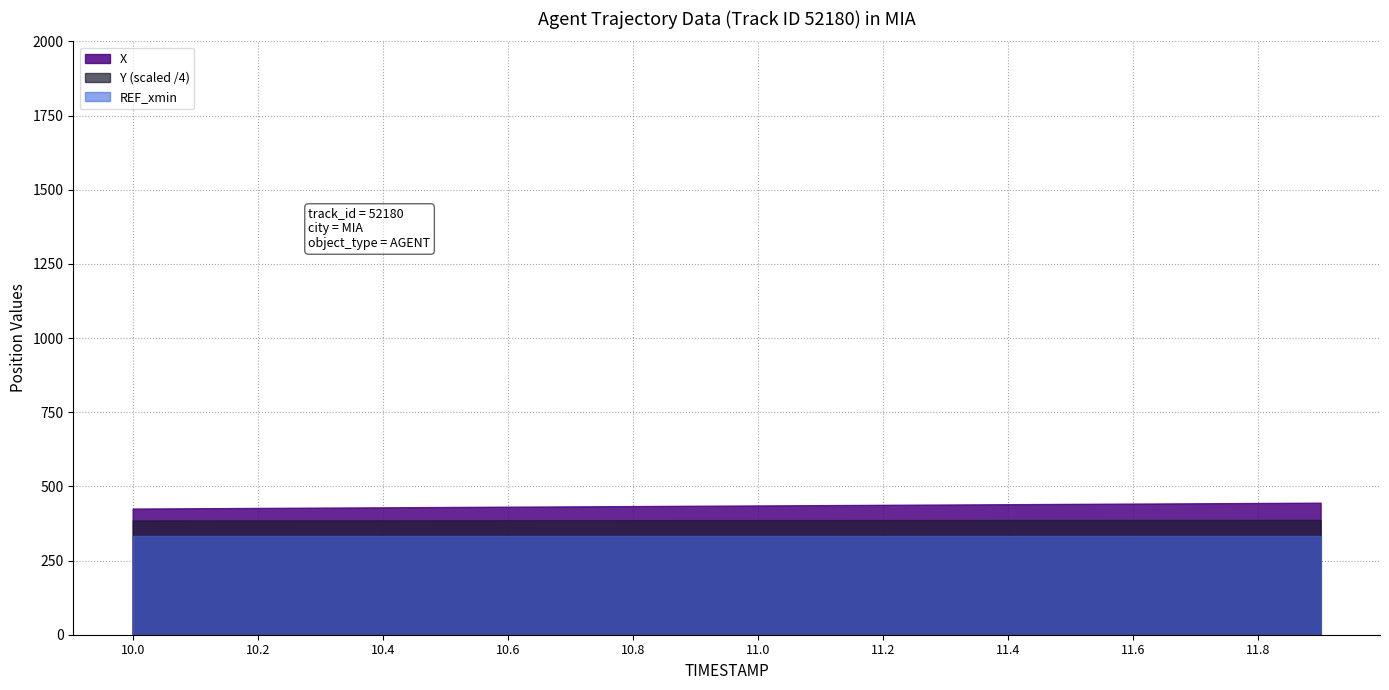

Is the value of REF_xmin at 11.6 greater than the value of X at 11.6?

No